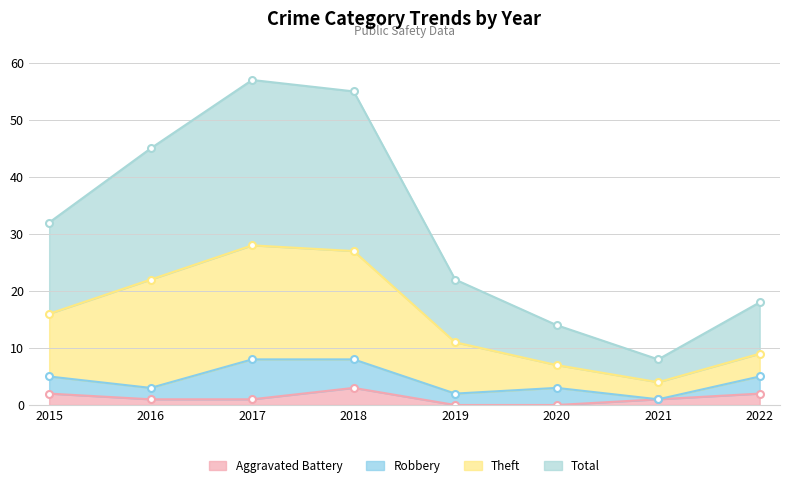

How many values in the Total series exceed 32?

3